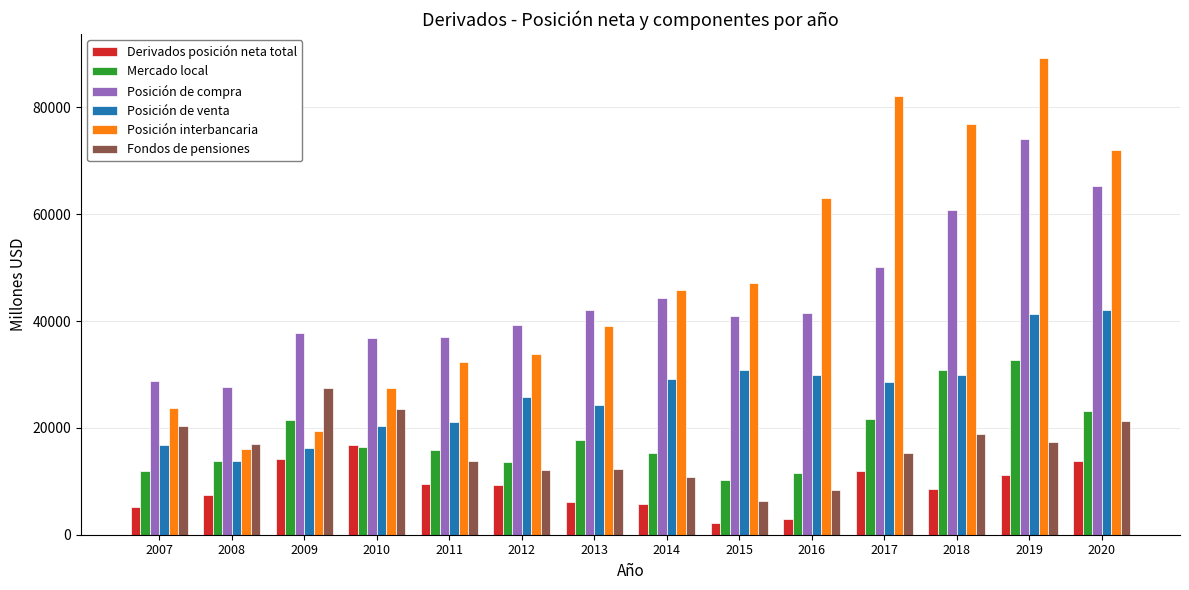

Between 2008 and 2016, which series saw the biggest shift?

Posición interbancaria